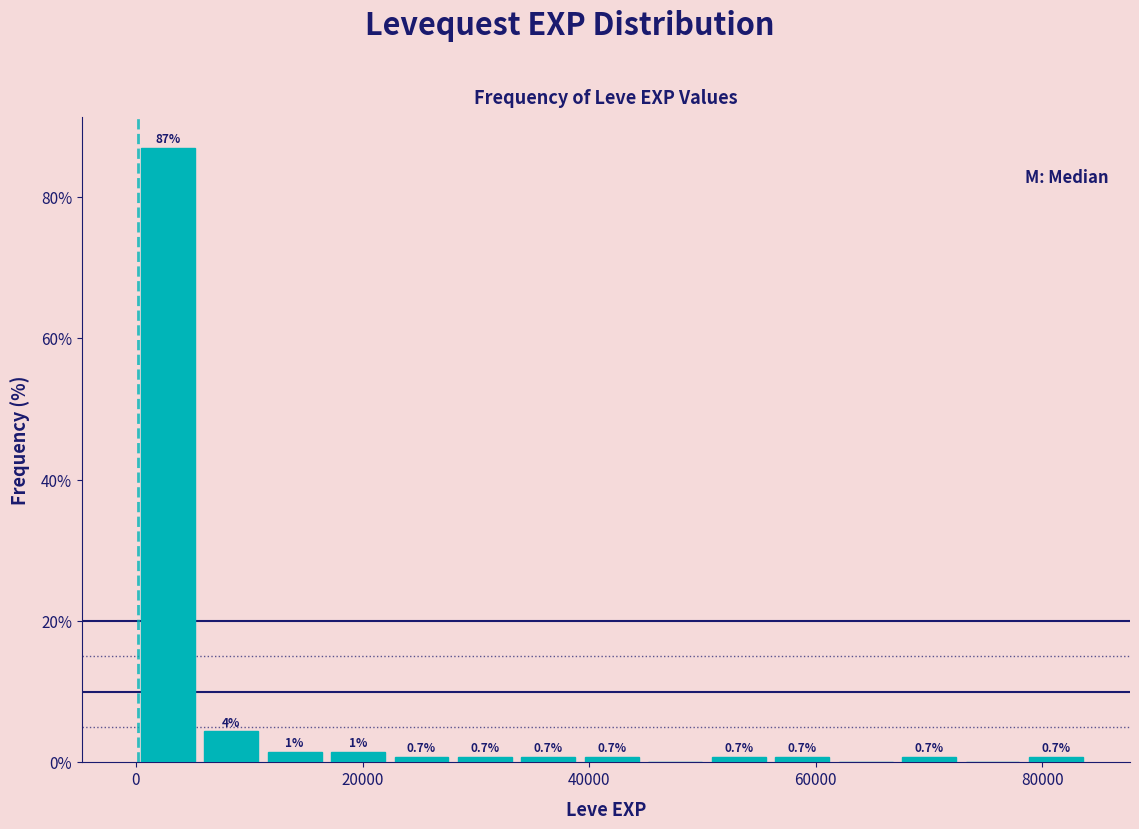

Around what value on the x-axis is the tallest bar? Give the approximate position of its centre, as read against the axis.

2000